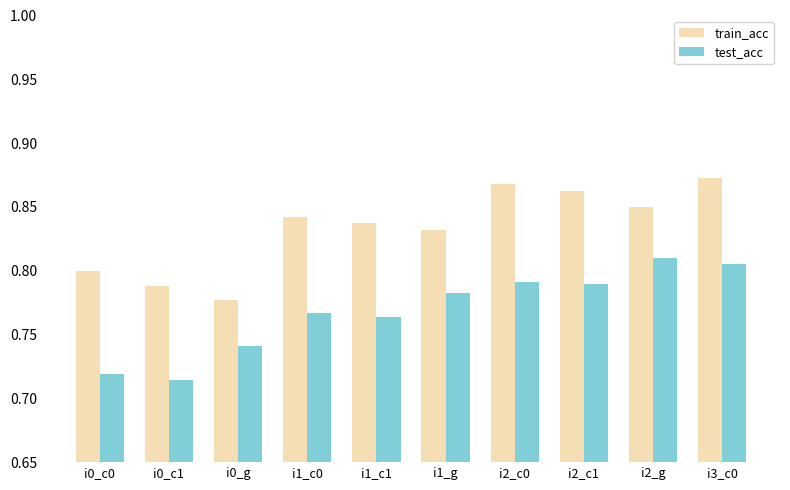

What position from the left is i0_c0?

1